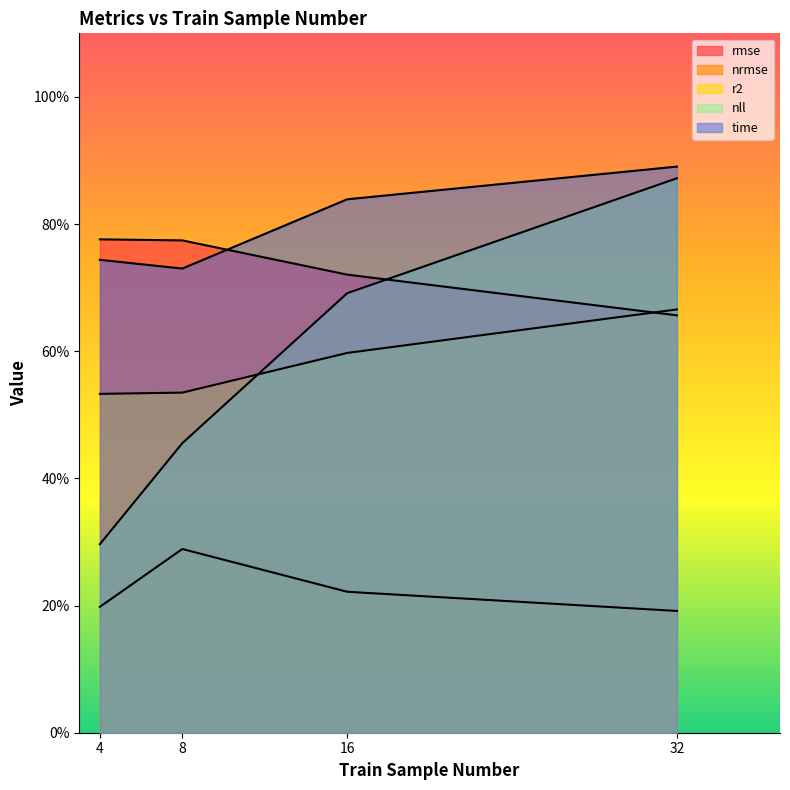

What is the approximate value of rmse at 32?

0.7